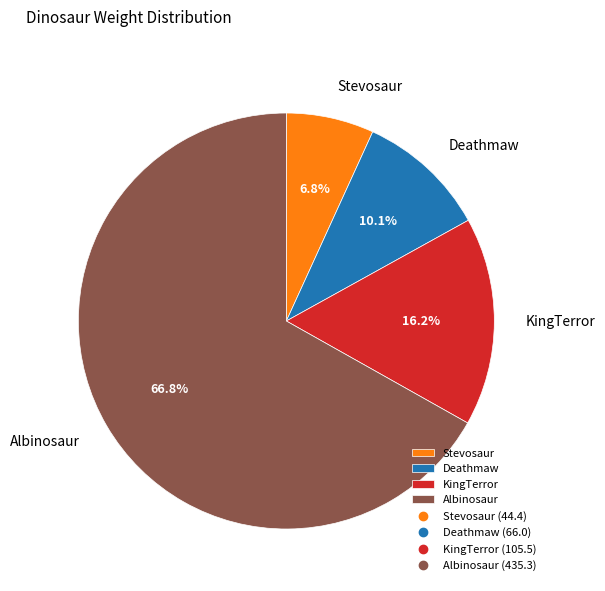

Rank the categories by value from highest to lowest.

Albinosaur, KingTerror, Deathmaw, Stevosaur